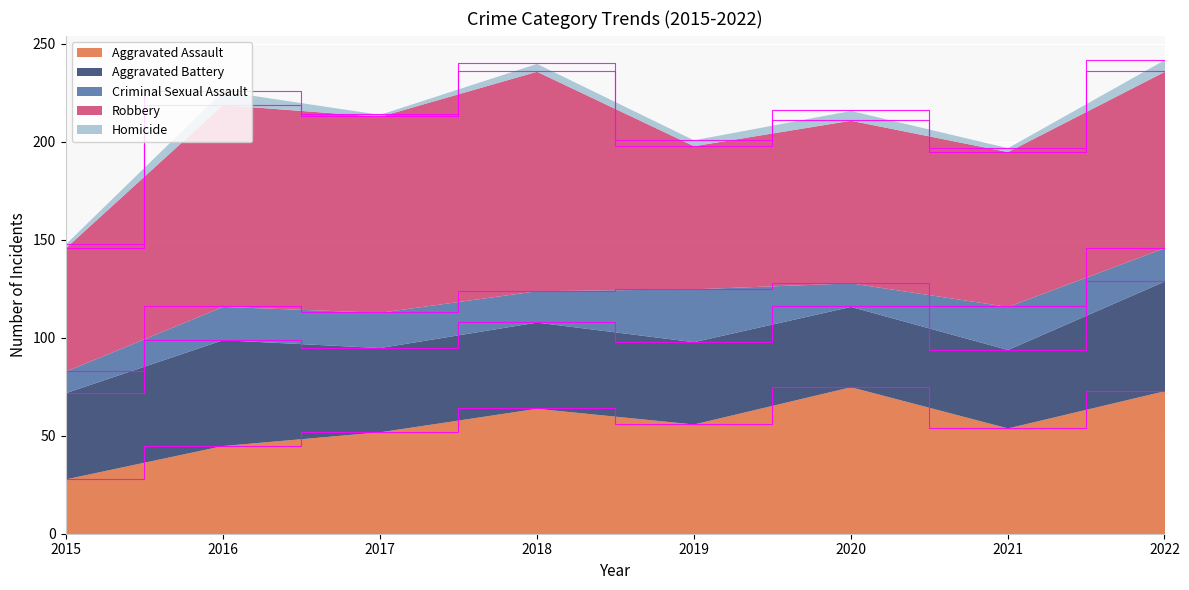

In Robbery, how many points are lower than both neighbors (excluding endpoints)?

3